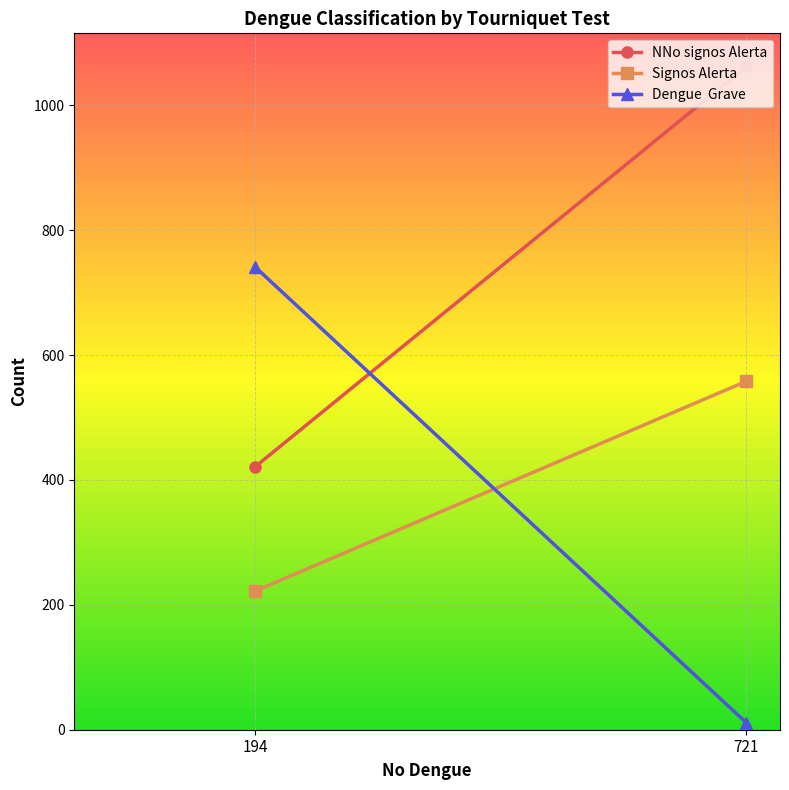

Which series changed the most between 194 and 721?

Dengue  Grave